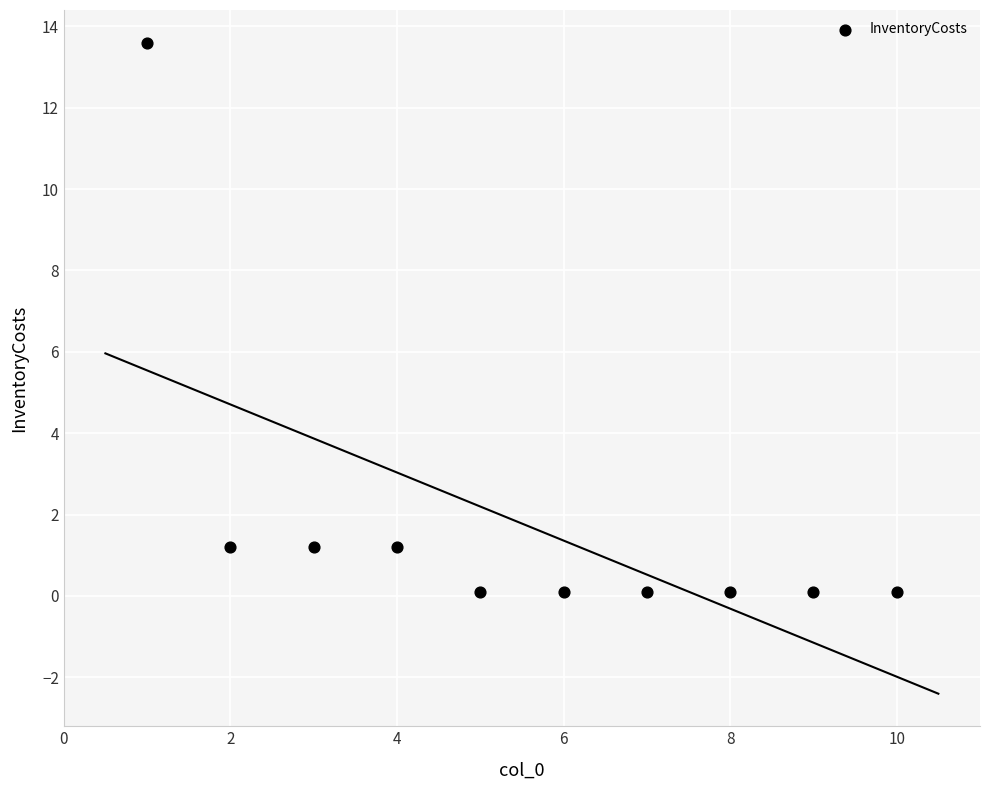

What is the range of Y values (max minus min)?

13.5